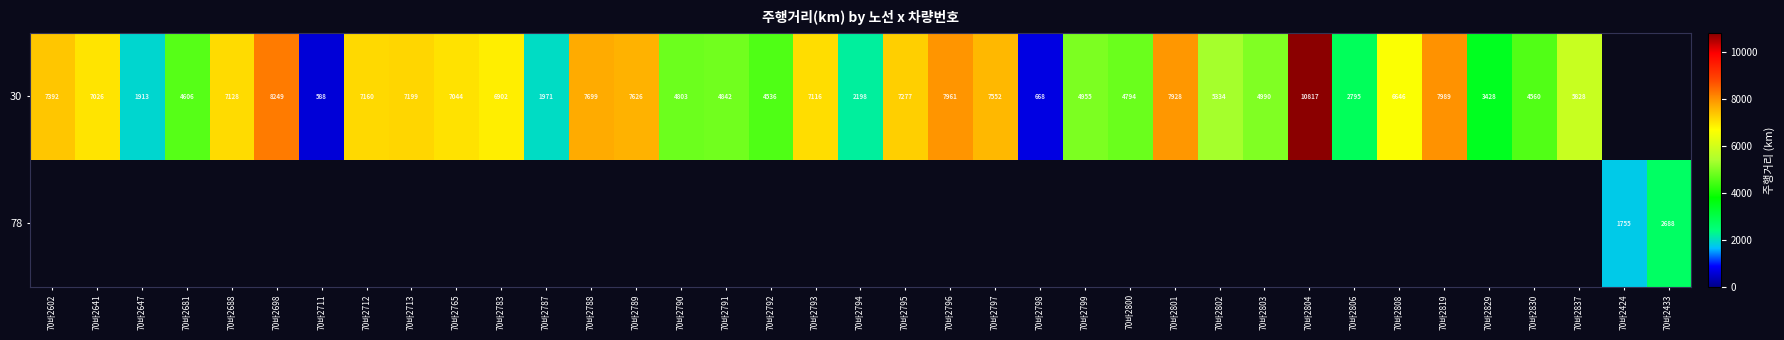

How many data points in 30 are less than 6901?

18